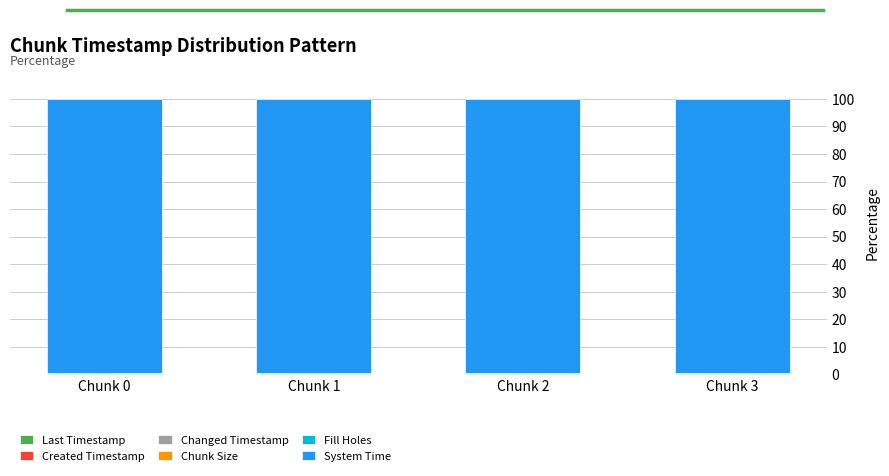

The value of System Time at Chunk 2 is 99.6. True or false?

True